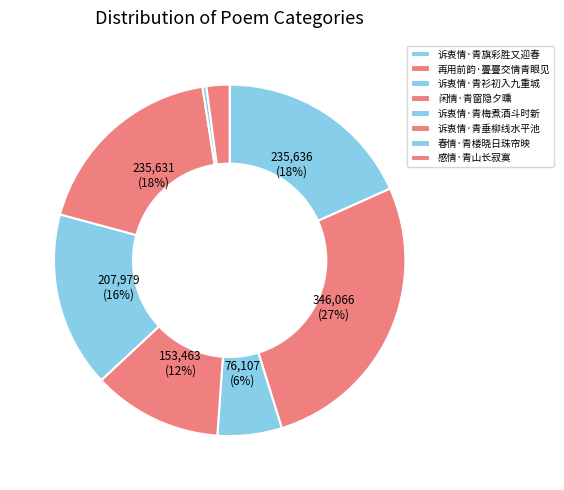

Rank the categories by value from lowest to highest.

春情·青楼晓日珠帘映, 感情·青山长寂寞, 诉衷情·青衫初入九重城, 闲情·青窗隐夕曛, 诉衷情·青梅煮酒斗时新, 诉衷情·青垂柳线水平池, 诉衷情·青旗彩胜又迎春, 再用前韵·亹亹交情青眼见